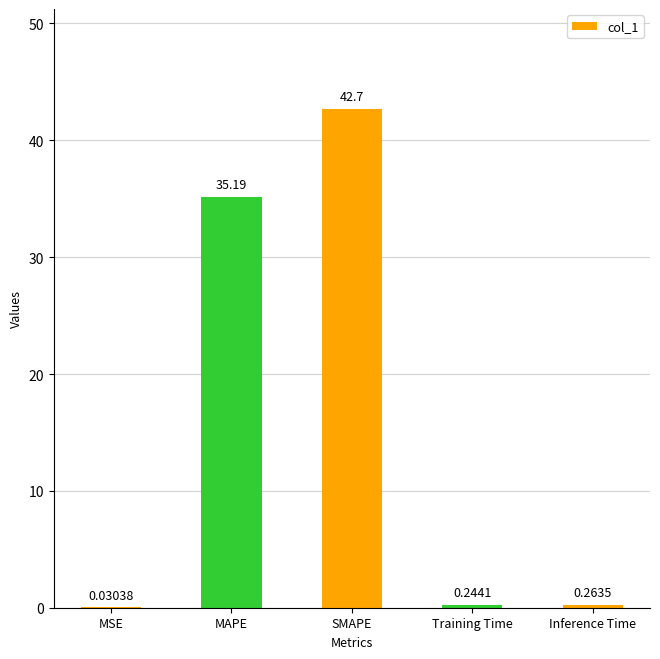

Which has a higher value, MAPE or Training Time?

MAPE